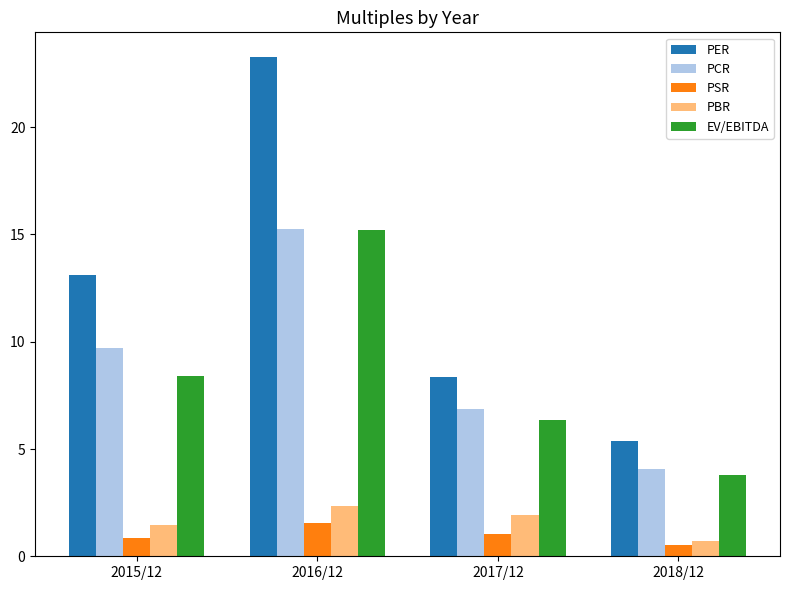

Which series has the largest range (max minus min)?

PER